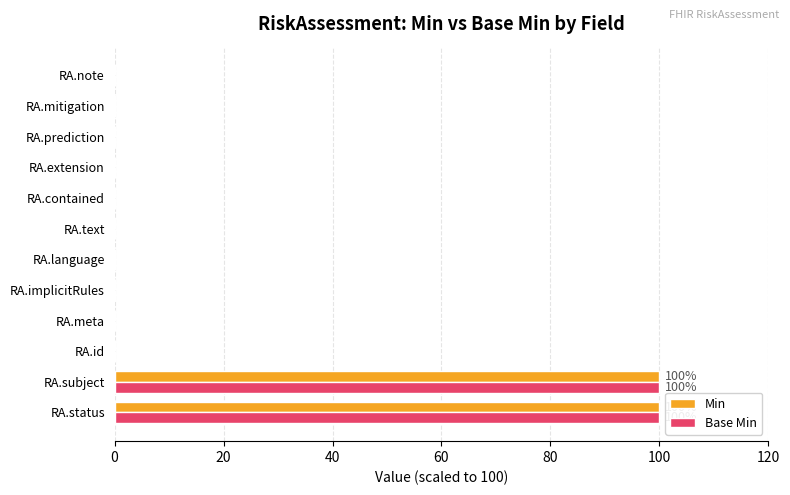

The Base Min series shows -41 at RA.mitigation. True or false?

False